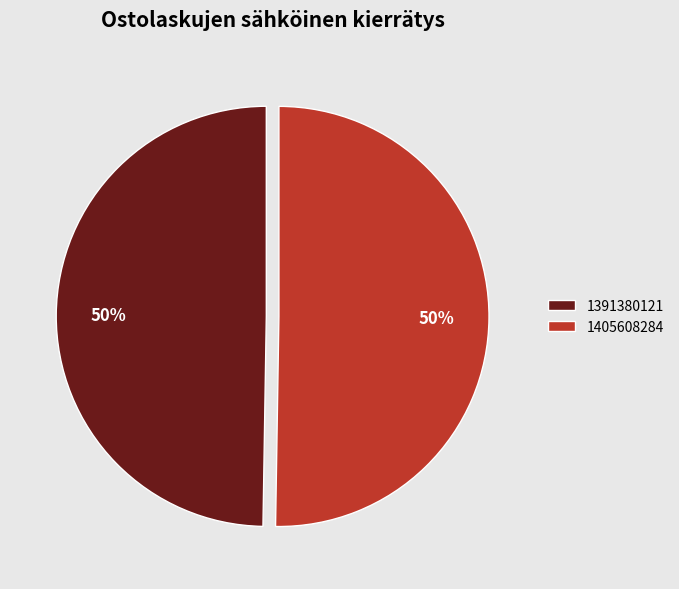

To the nearest percent, what is the combined percentage of 1405608284 and 1391380121?

100%